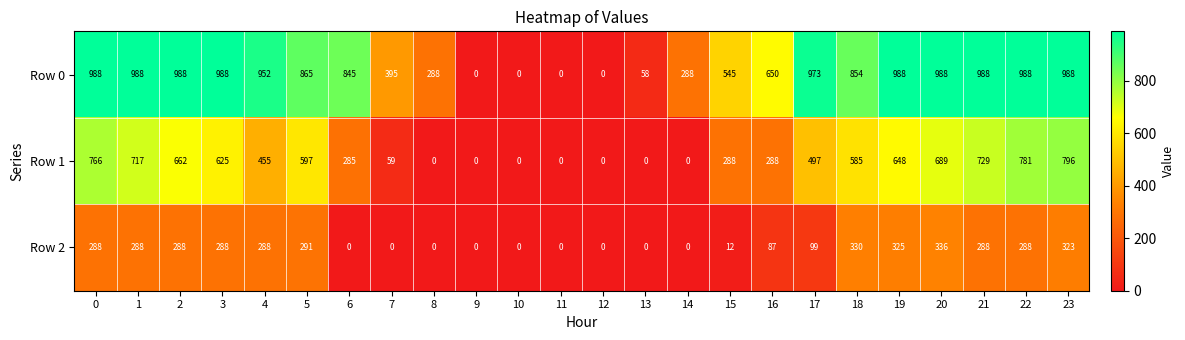

How many categories are shown in the chart?

24